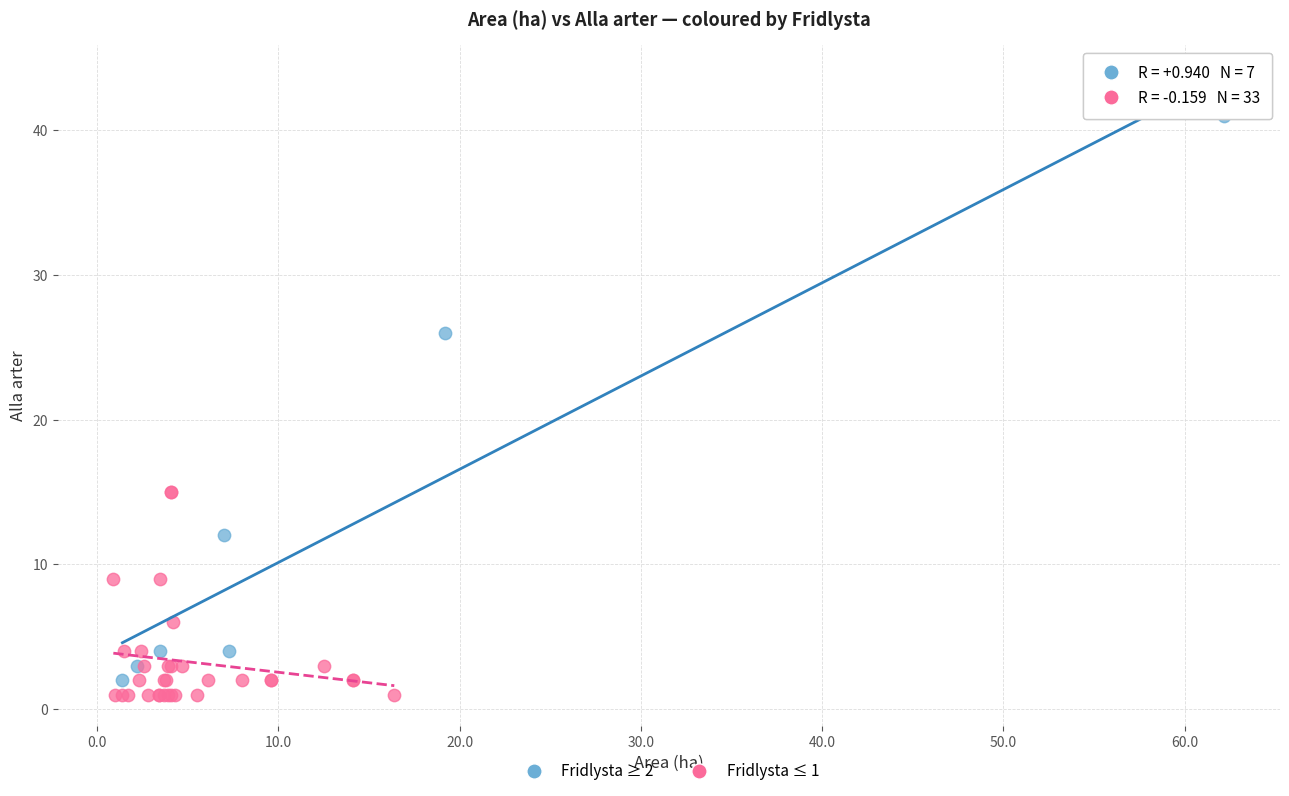

What are all the series names shown in the legend?

Fridlysta ≥ 2, Fridlysta ≤ 1